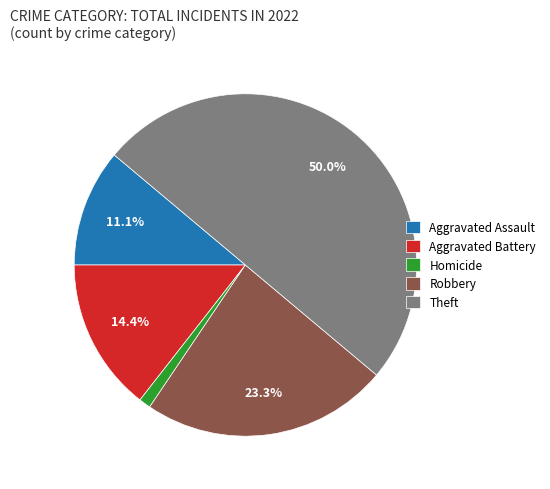

To the nearest percent, what is the difference between the Aggravated Battery and Theft slice percentages?

36%